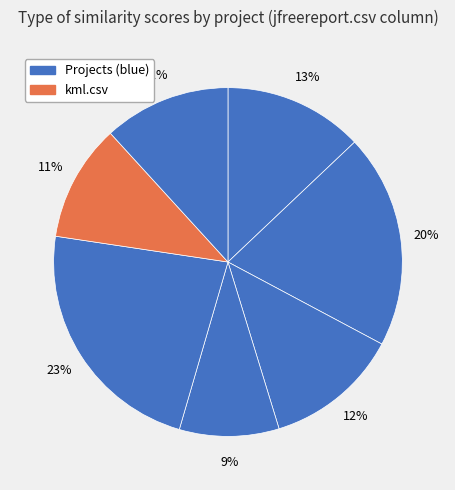

How many segments does this pie chart have?

7